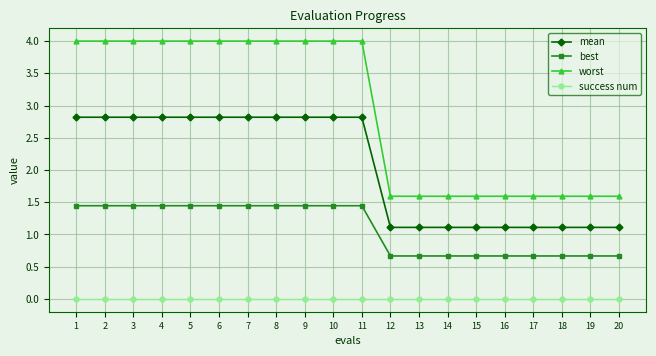

Is it true that mean equals 2.8 at 3?

True